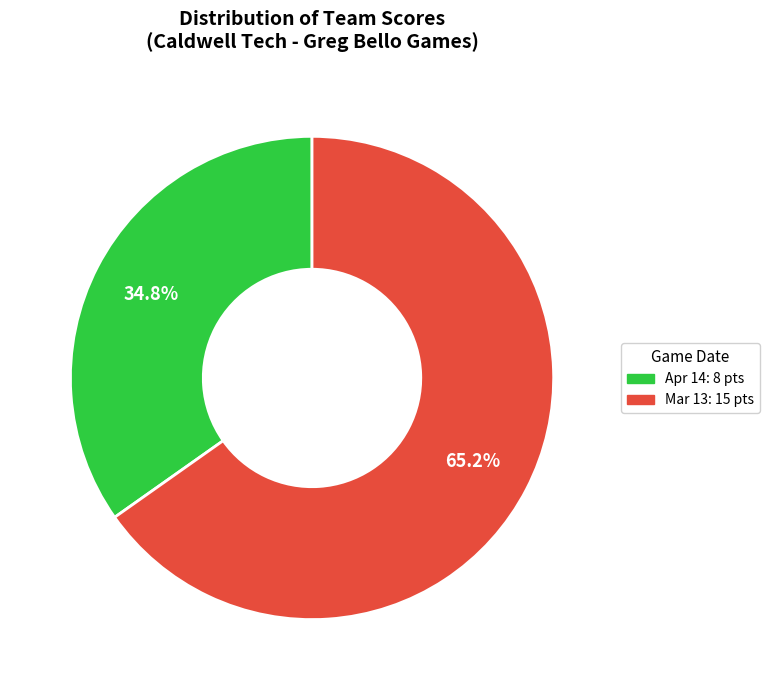

What percentage is the Apr 14 slice, to the nearest percent?

35%